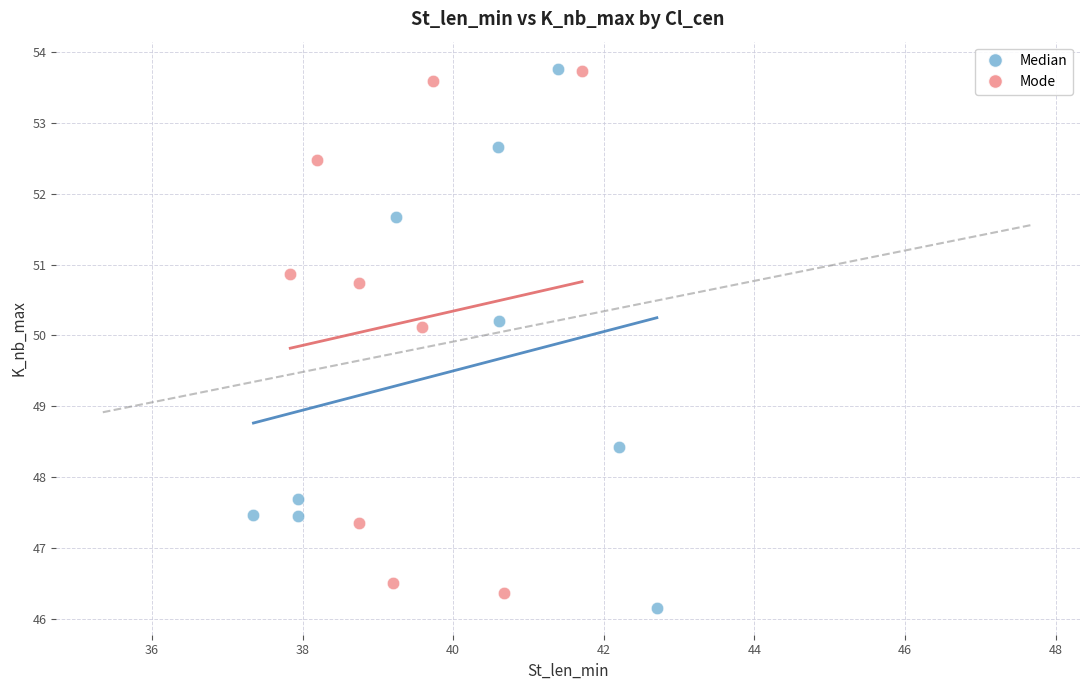

What are all the series names shown in the legend?

Median, Mode